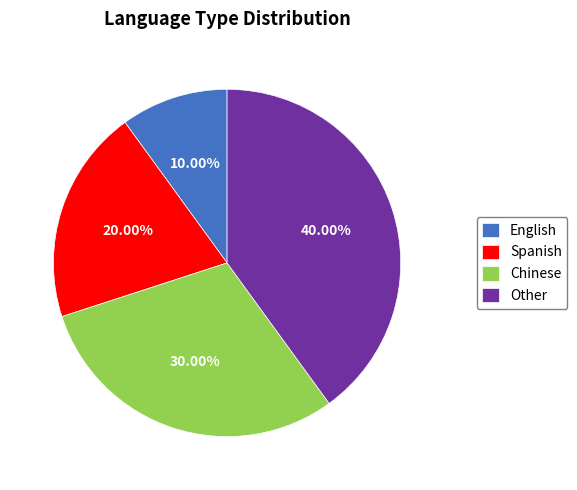

Which slice is the largest?

Other